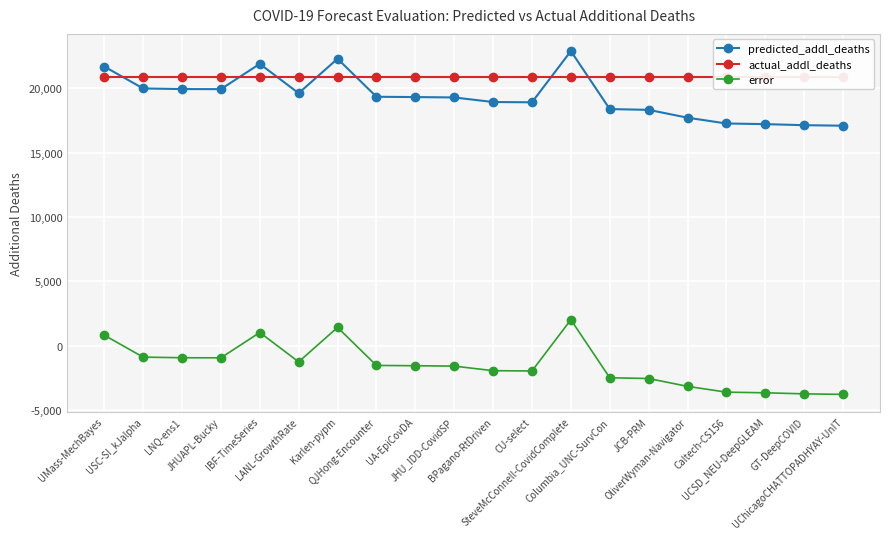

Reading left to right, transcribe all the data shown in this chart.

predicted_addl_deaths: 21701.0	19995.0	19946.0	19939.5	21908.0	19625.0	22304.2	19347.1	19324.0	19293.7	18938.7	18917.0	22903.0	18390.0	18329.2	17719.9	17268.9	17219.5	17136.1	17096.7
actual_addl_deaths: 20897.0	20897.0	20897.0	20897.0	20897.0	20897.0	20897.0	20897.0	20897.0	20897.0	20897.0	20897.0	20897.0	20897.0	20897.0	20897.0	20897.0	20897.0	20897.0	20897.0
error: 804.0	-902.0	-951.0	-957.5	1011.0	-1272.0	1407.2	-1549.9	-1573.0	-1603.3	-1958.3	-1980.0	2006.0	-2507.0	-2567.8	-3177.1	-3628.1	-3677.5	-3760.9	-3800.3